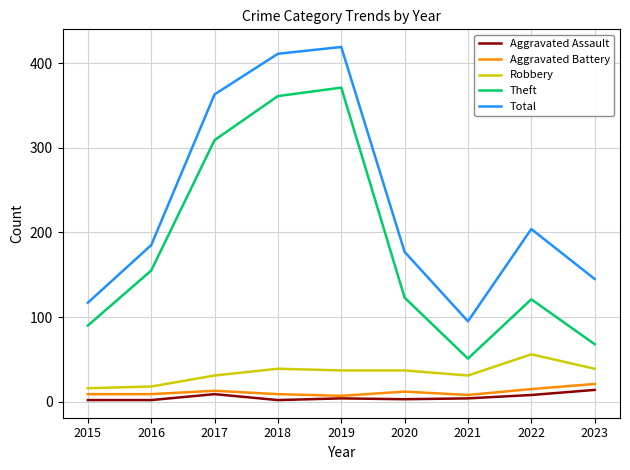

Is this an area chart (filled region under the line)?

No